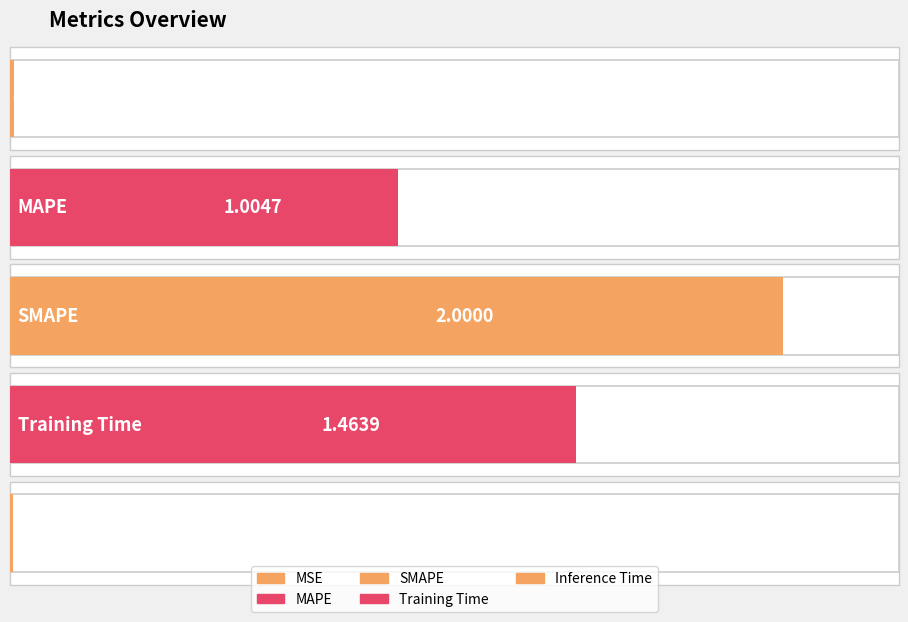

Rank the categories by value from highest to lowest.

SMAPE, Training Time, MAPE, MSE, Inference Time